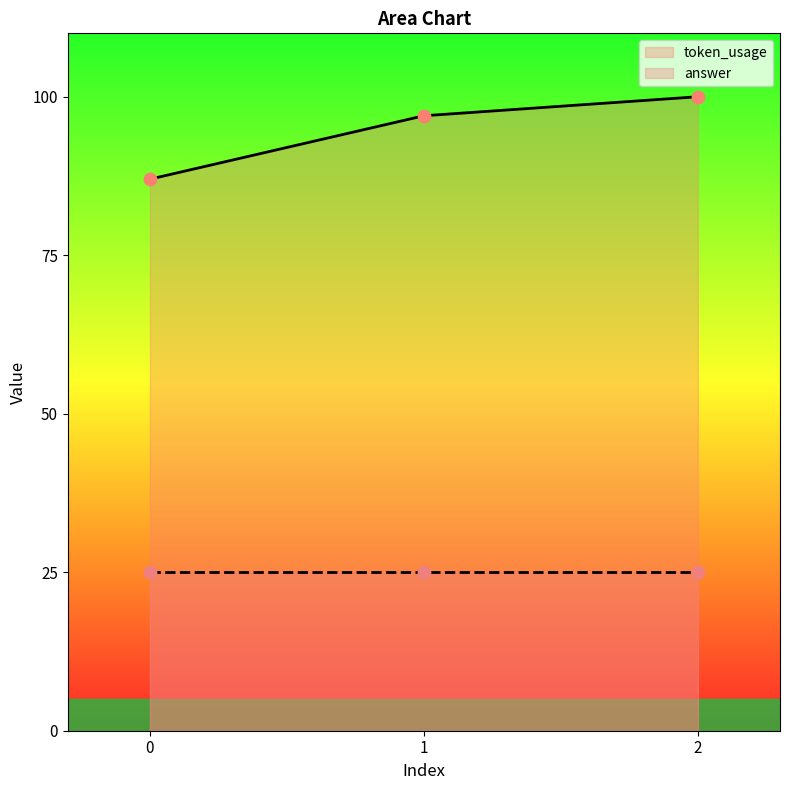

Between 2 and 0, which is larger?

2